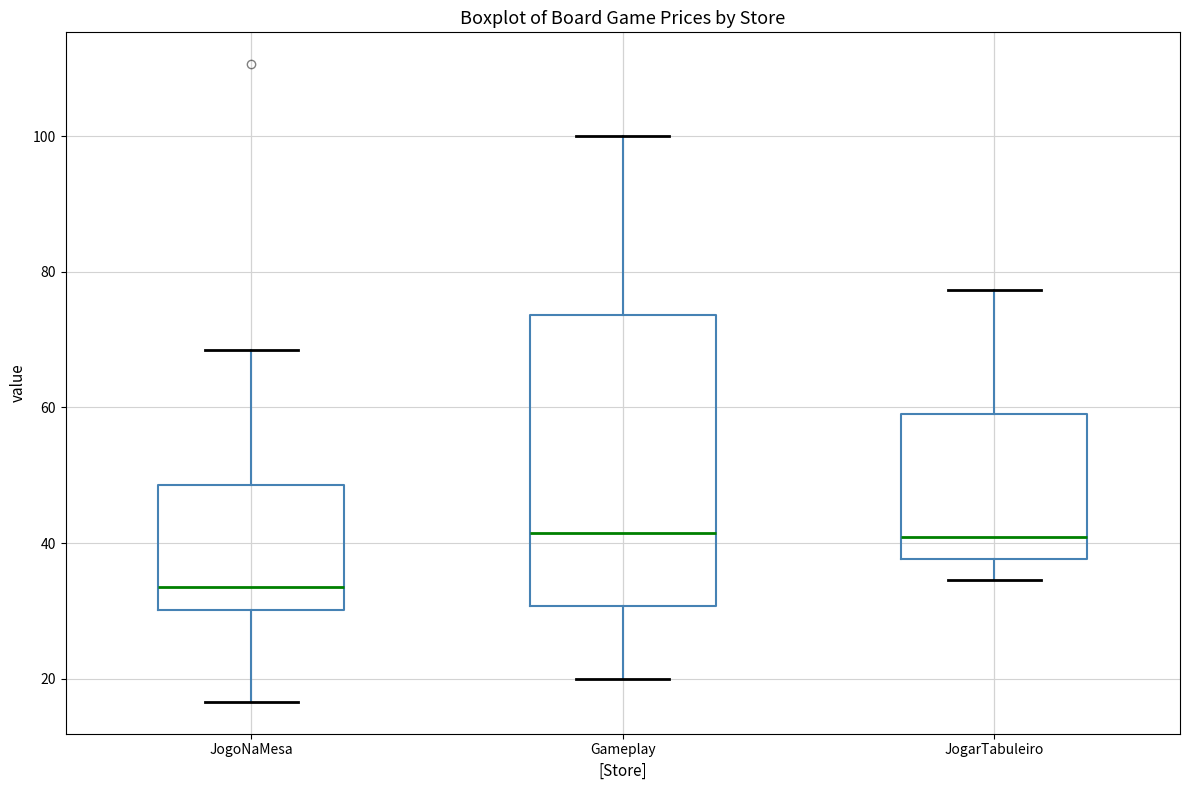

Reading left to right, read every box against the y-axis: the position of its median line, the range the box covers, and the ends of its whiskers. The values are not printed on the chart, so give them approximately, as read against the axis.

JogoNaMesa: median 34, box 30 to 48, whiskers 16 to 68
Gameplay: median 42, box 30 to 74, whiskers 20 to 100
JogarTabuleiro: median 40, box 38 to 60, whiskers 34 to 78